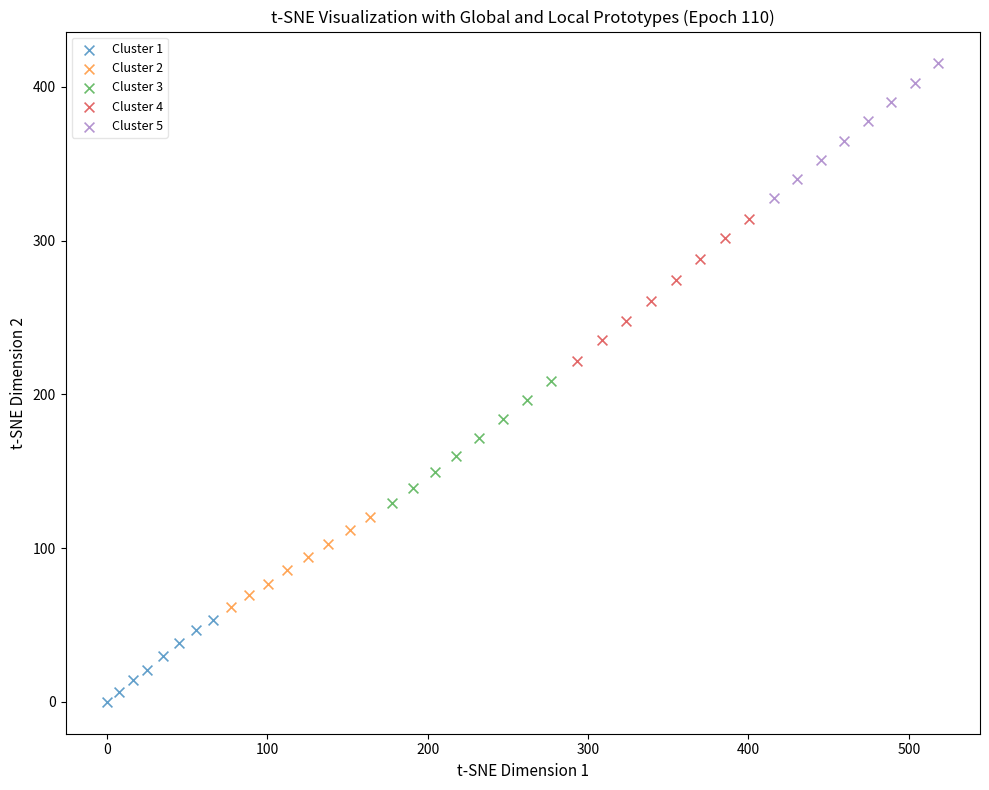

Which series reaches the minimum Y coordinate?

Cluster 1